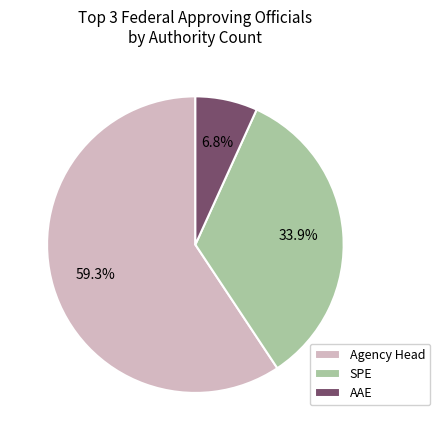

What is the smallest slice in the pie chart?

AAE